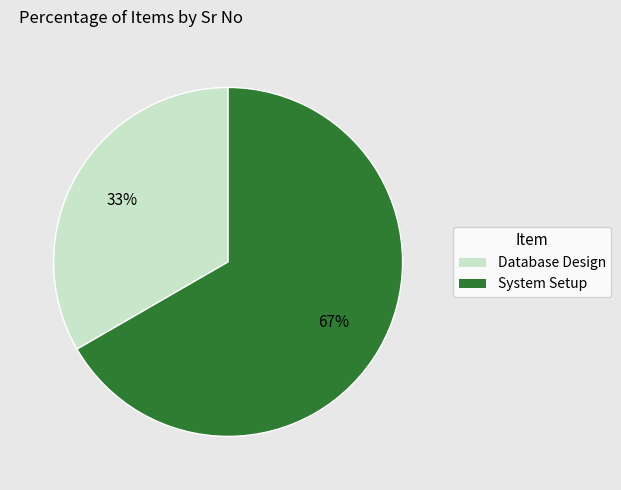

To the nearest percent, what is the combined percentage of System Setup and Database Design?

100%